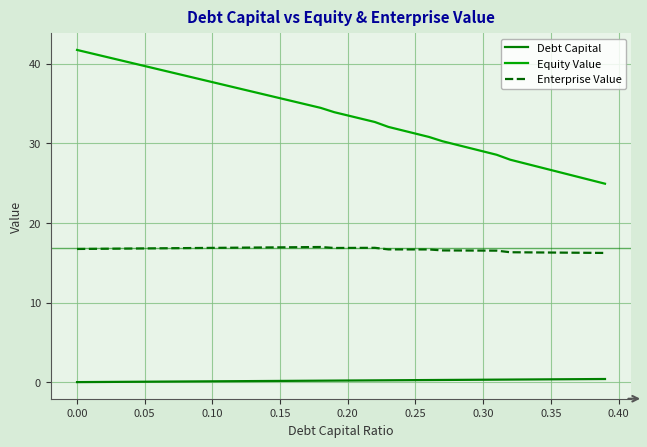

List the series in order of their overall mean, highest first.

Equity Value, Enterprise Value, Debt Capital